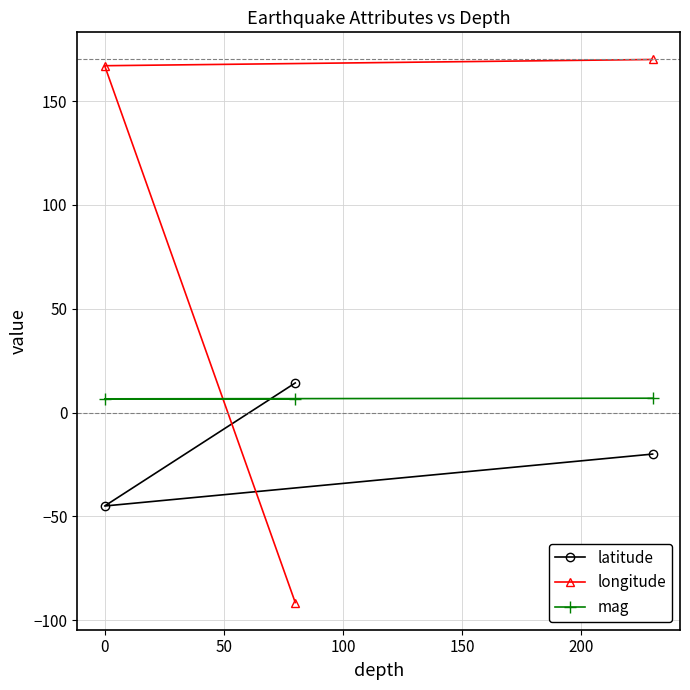

What is the average value of the latitude series?

-16.9